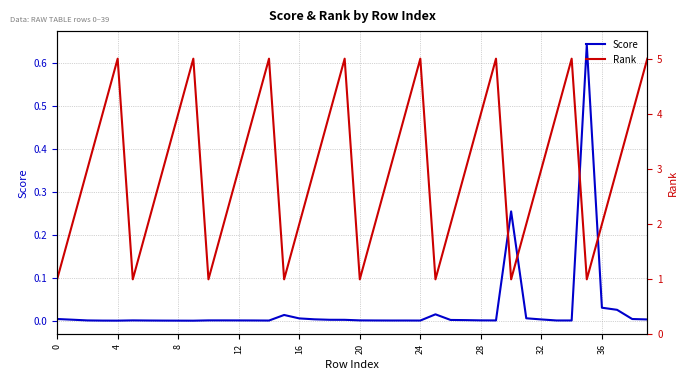

What is the average value of the Rank series?

3.0